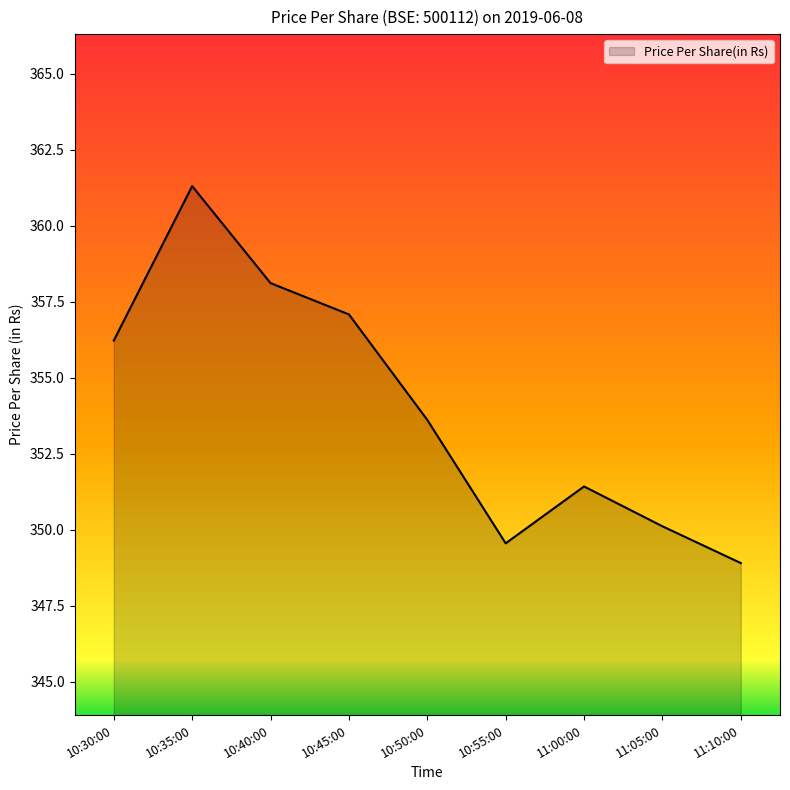

Between 10:50:00 and 11:05:00, which is larger?

10:50:00